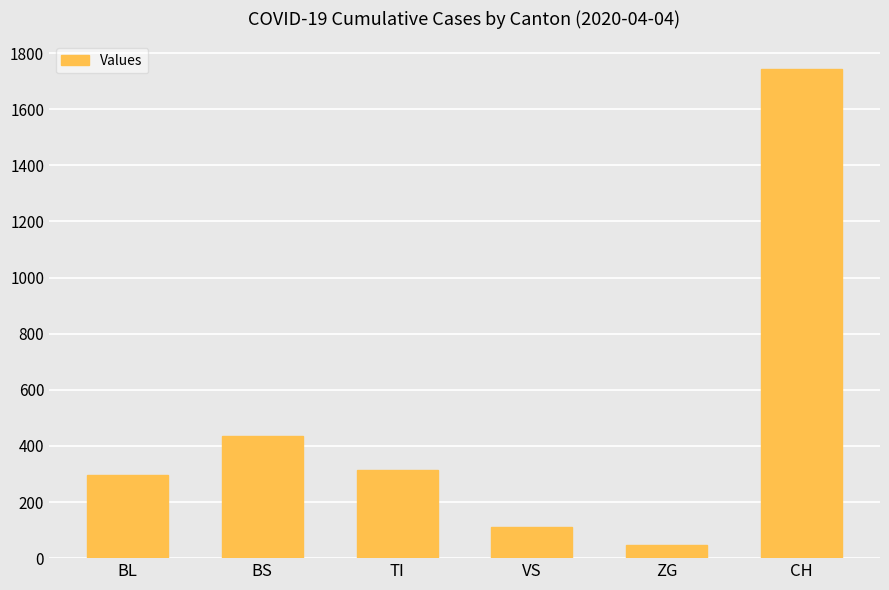

True or false: the data shows 188 at VS.

False